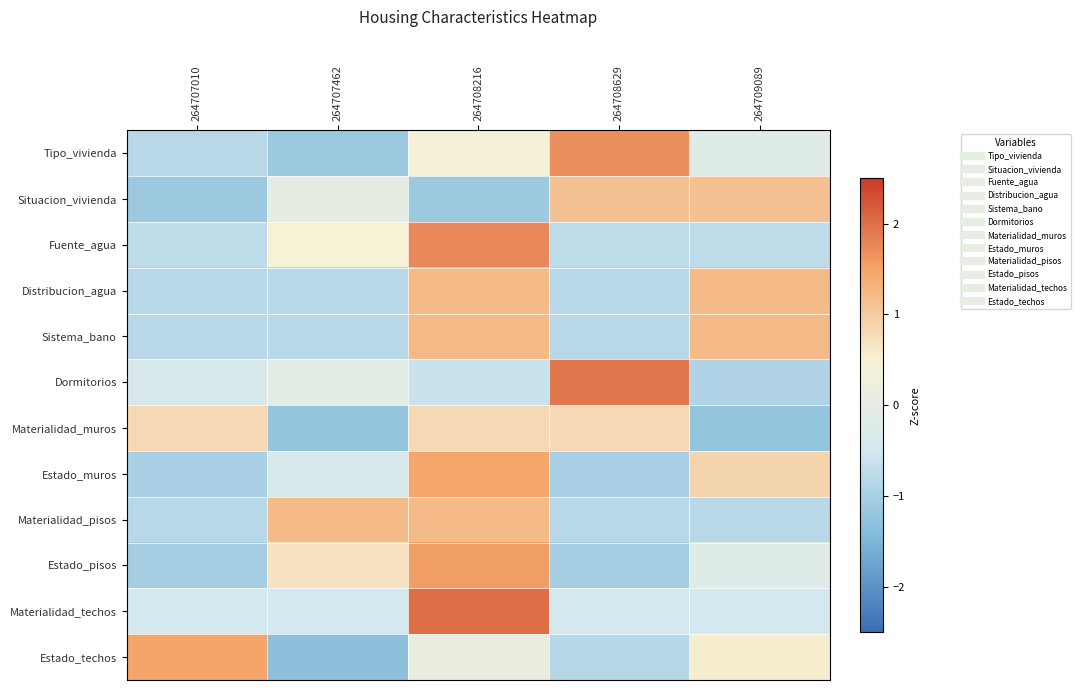

At how many categories does at least one series exceed 0?

5